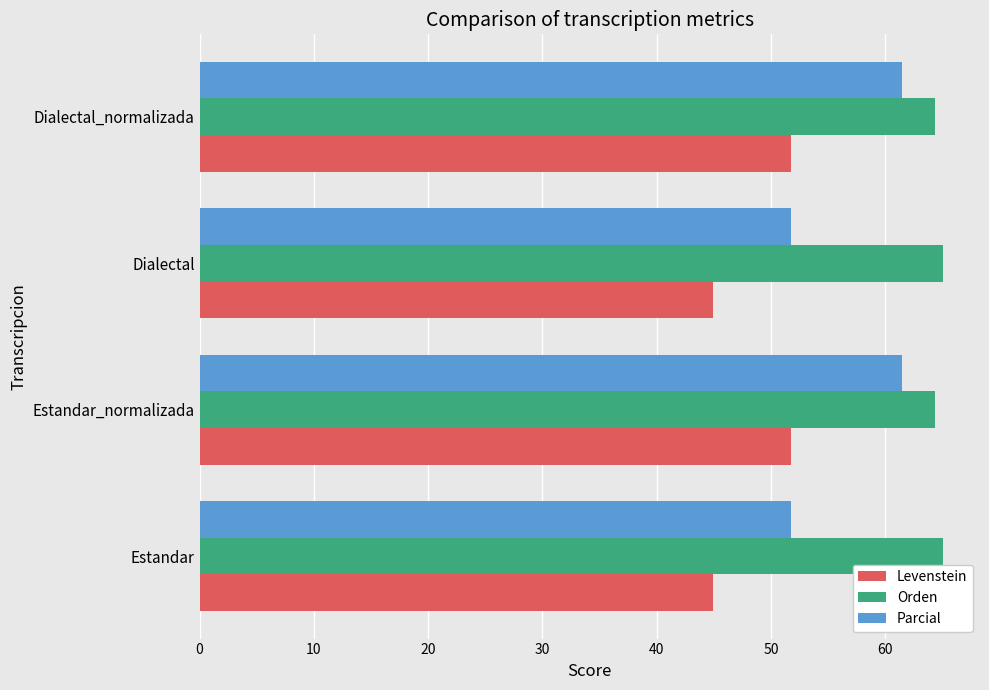

What is the difference between the highest and lowest values at Dialectal_normalizada?

12.6